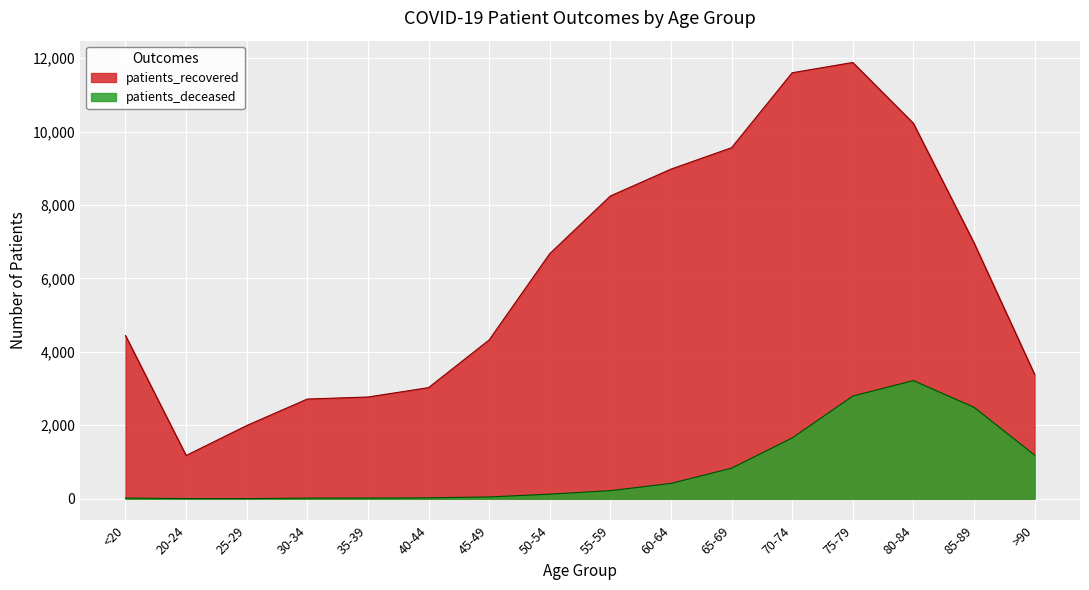

How many interior local valleys does the patients_deceased series have?

1